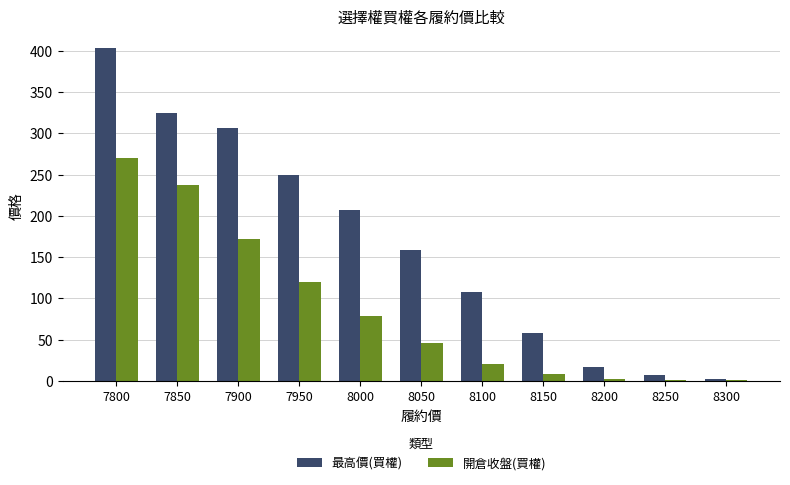

The value of 開倉收盤(買權) at 7800 is 270.0. True or false?

True